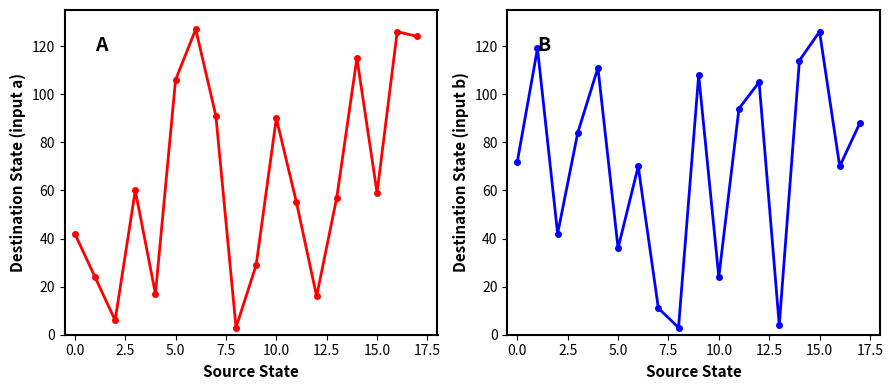

At which category is the sum across all series the highest?

14